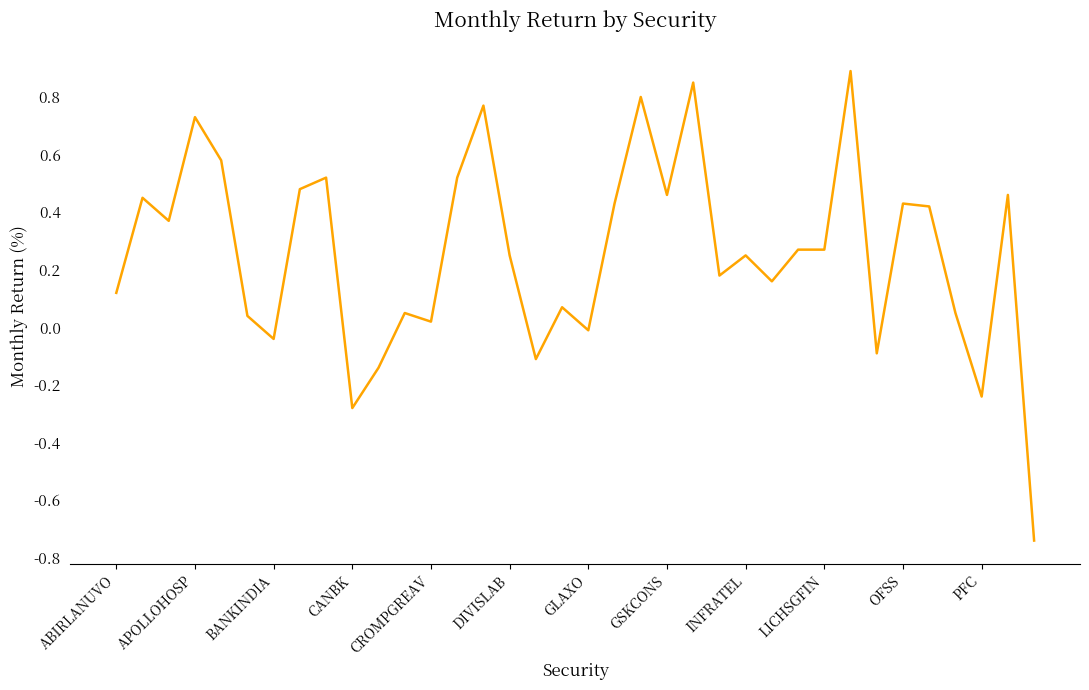

What is the difference between the maximum and minimum values?

1.6